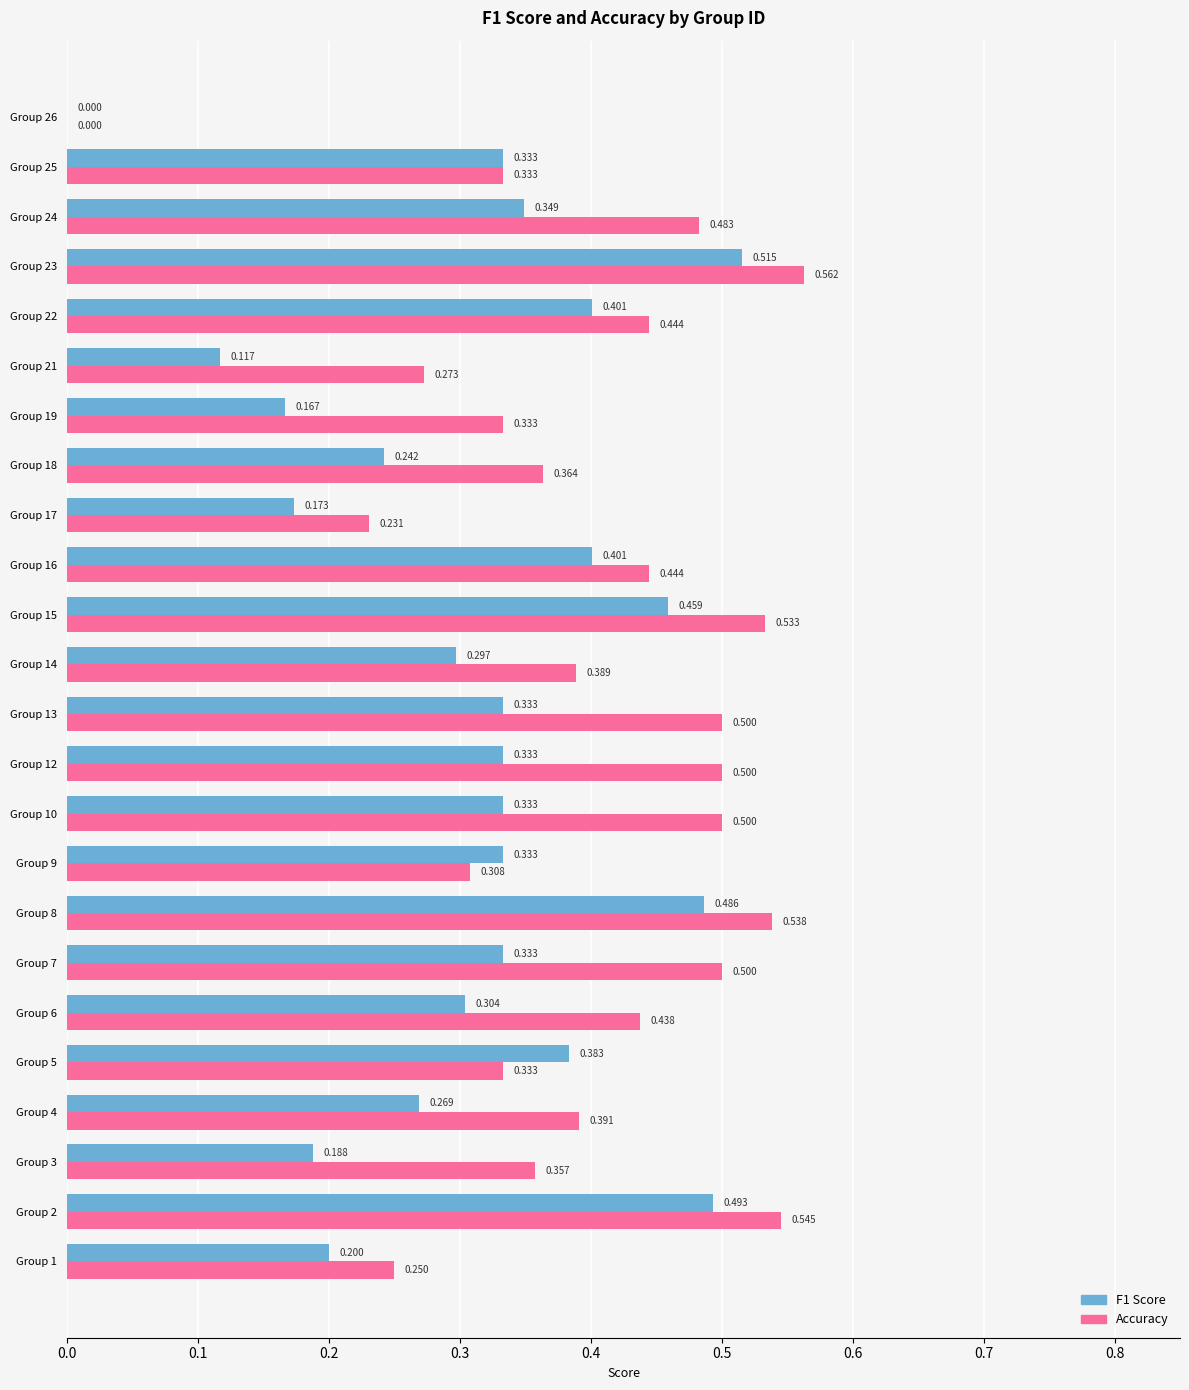

Count the number of data series in this chart.

2